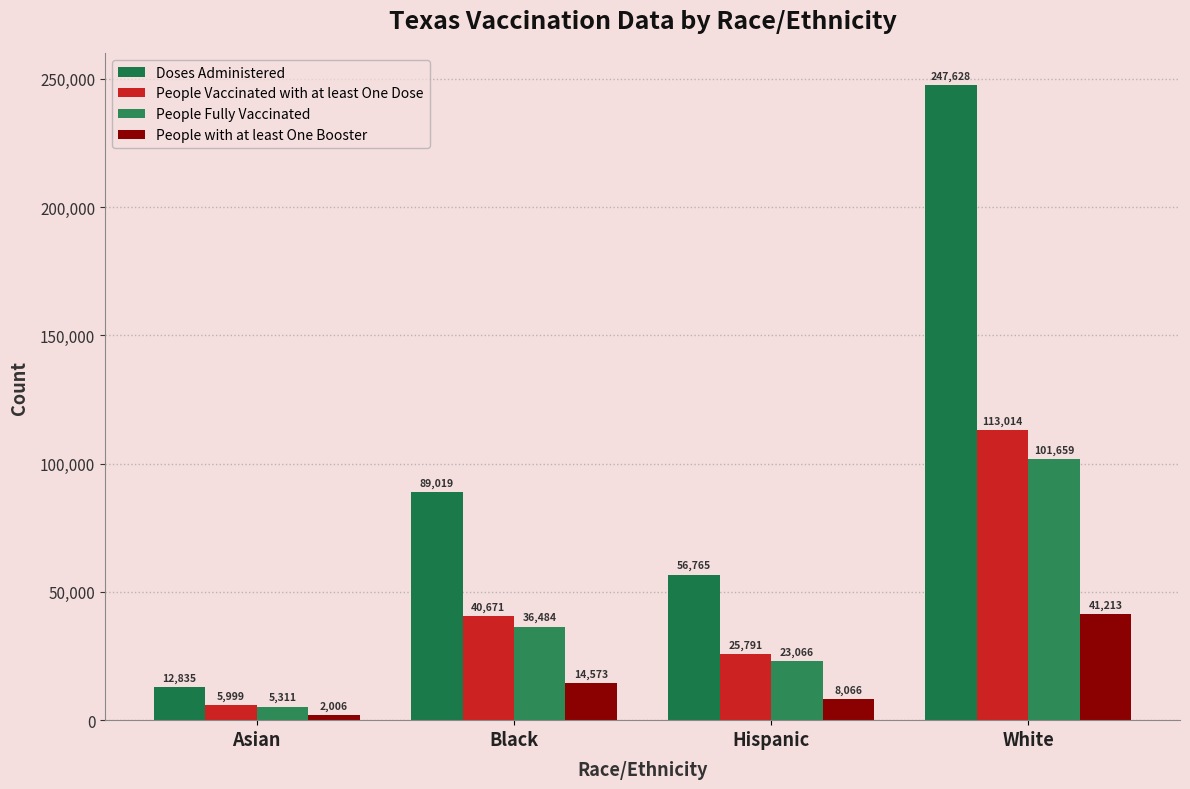

What is the difference between the second highest and second lowest values in the People Vaccinated with at least One Dose series?

14880